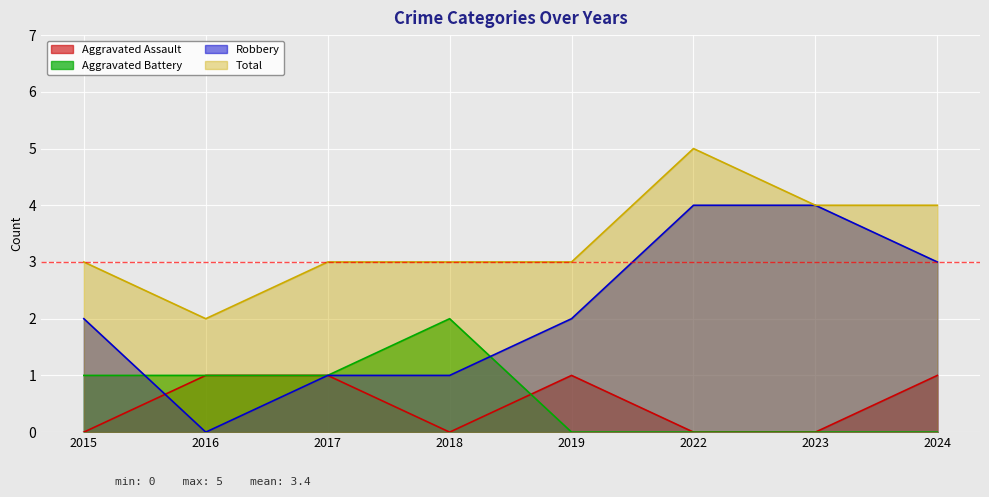

What is the sum of the Aggravated Battery values at 2022 and 2017?

1